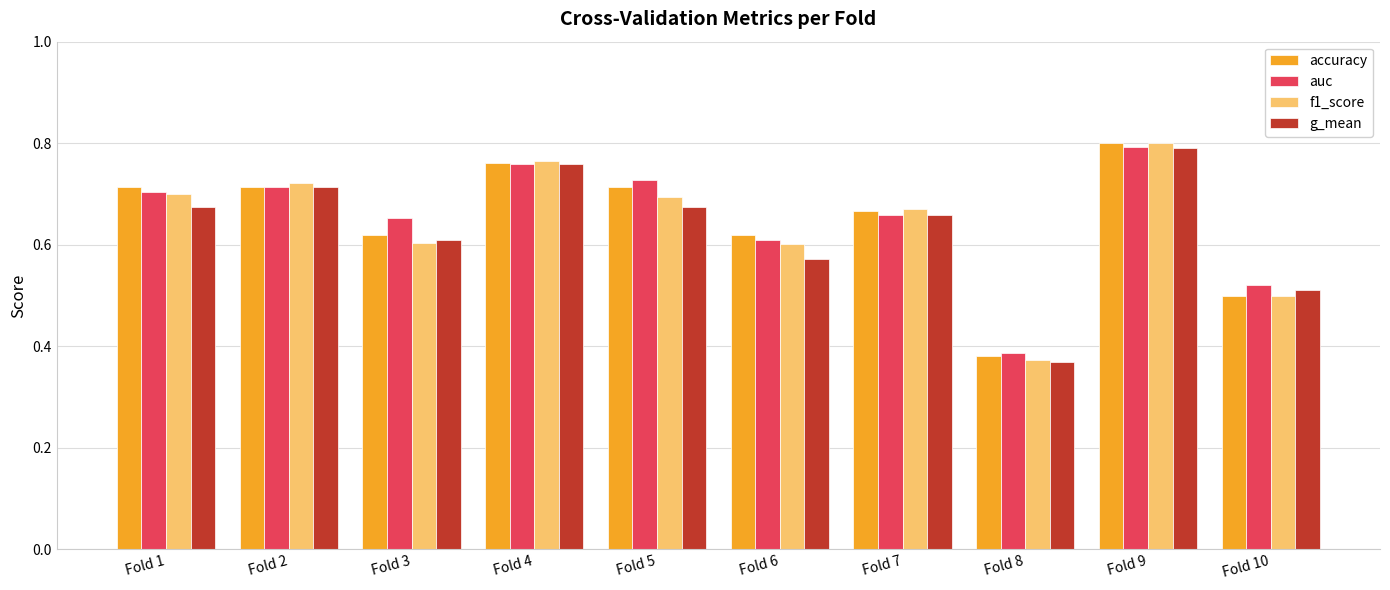

What is the sum of all g_mean values?

6.3